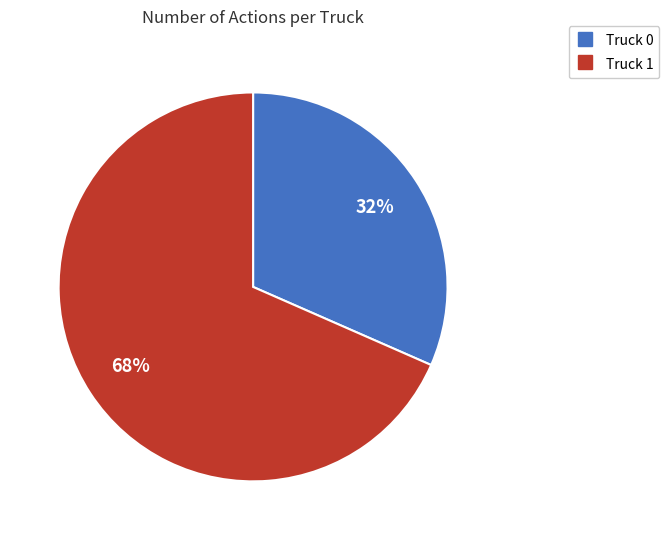

To the nearest percent, what is the average slice percentage?

50%